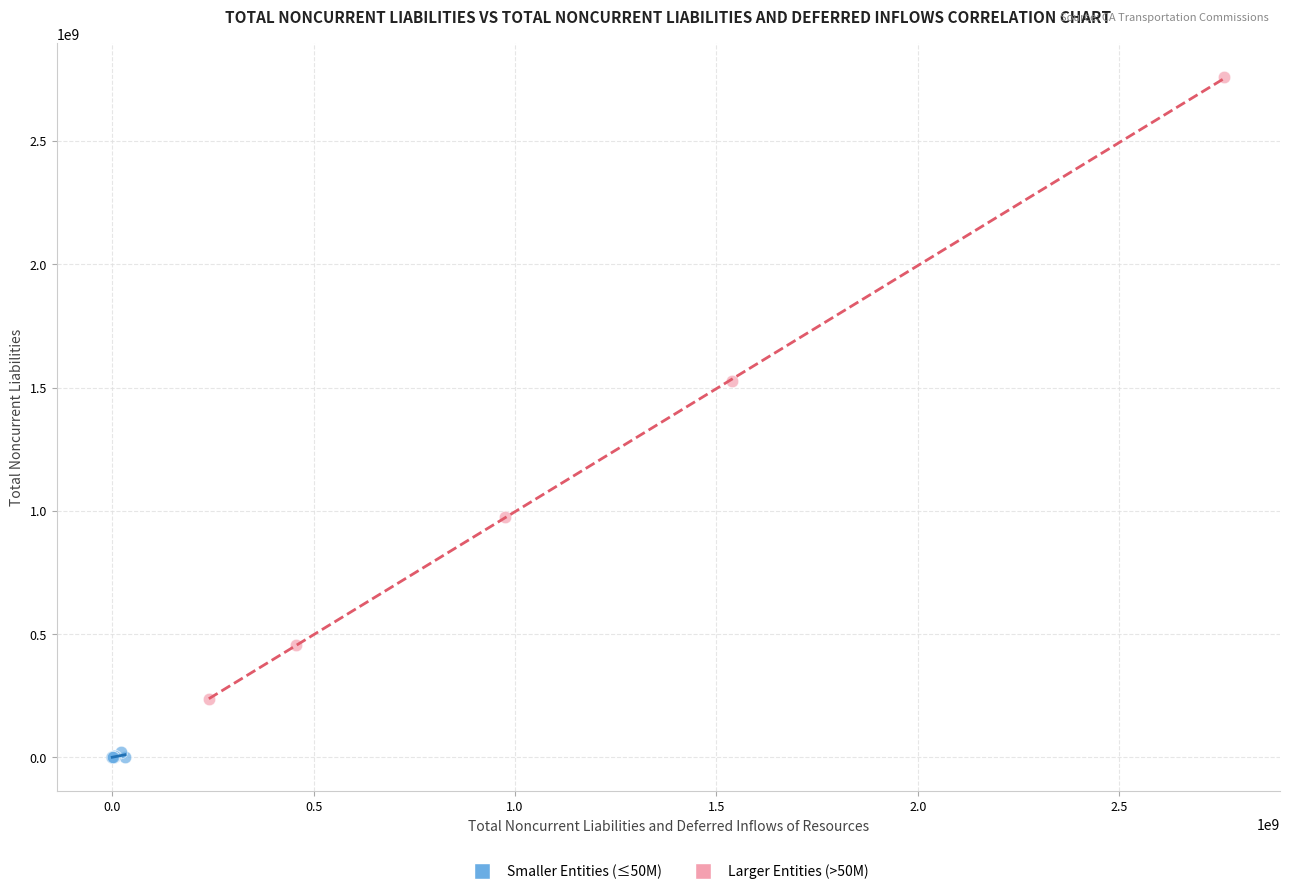

Which series contains the lowest Y value?

Smaller Entities (≤50M)